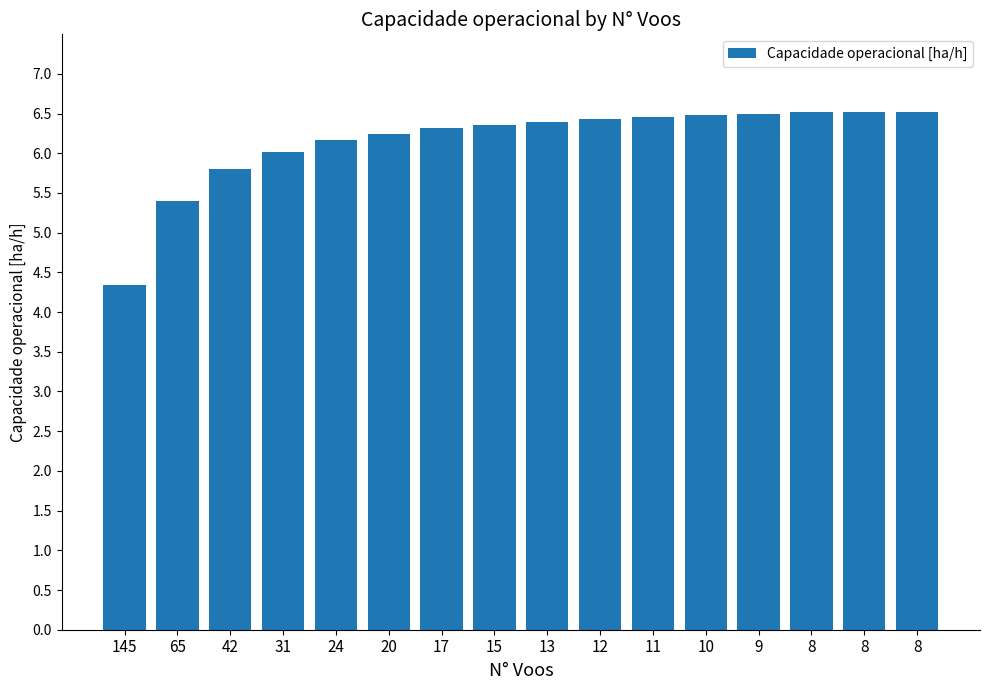

Which label corresponds to the smallest value in the chart?

145